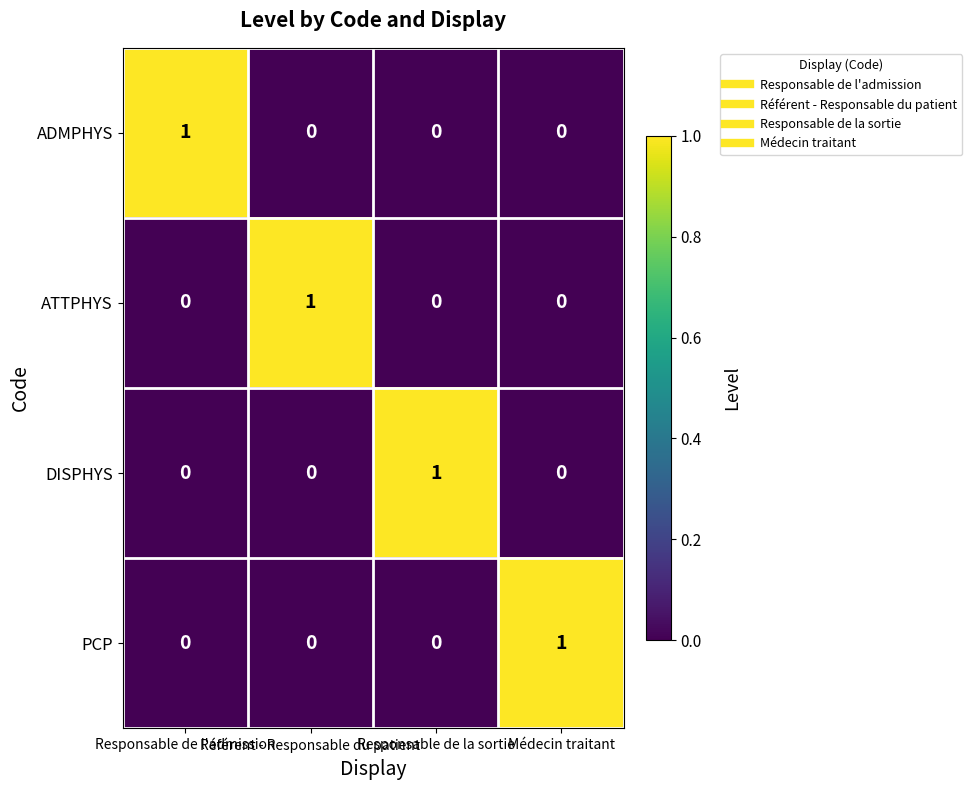

Count the PCP values in the range 0 to 1.

4